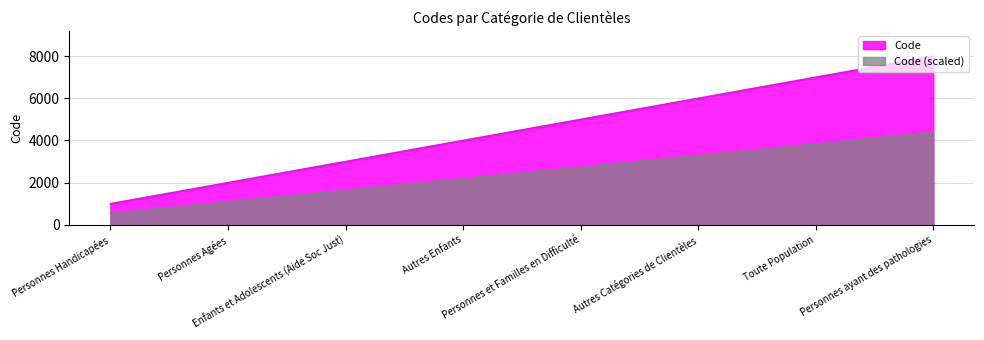

Which label corresponds to the smallest value in the chart?

Personnes Handicapées